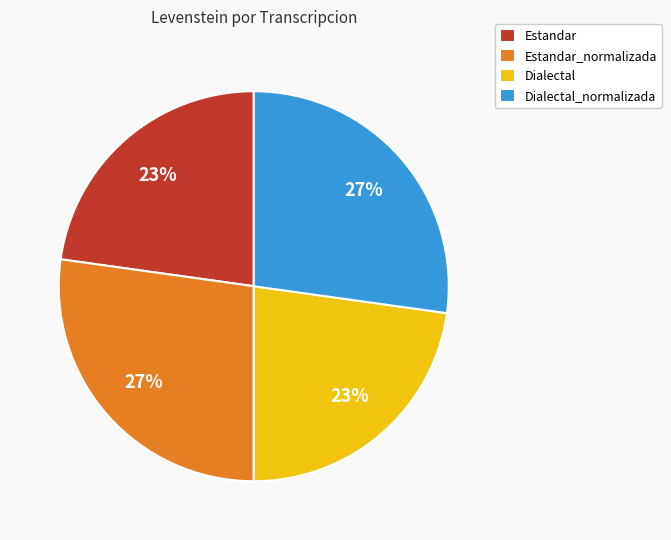

Do Estandar_normalizada and Dialectal_normalizada together represent more than half of the pie?

Yes